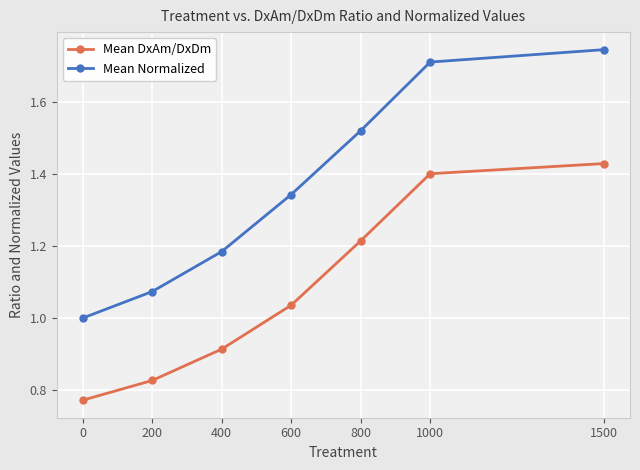

What is the difference between the Mean Normalized values at 1000 and 800?

0.2